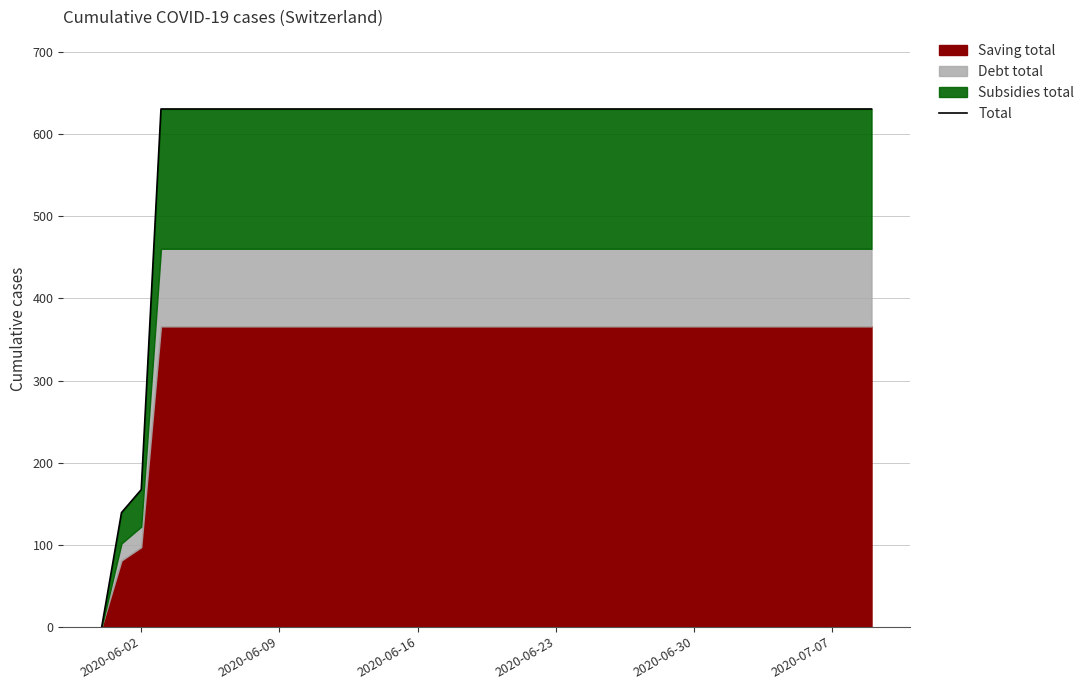

The value at 13 is 354. True or false?

False